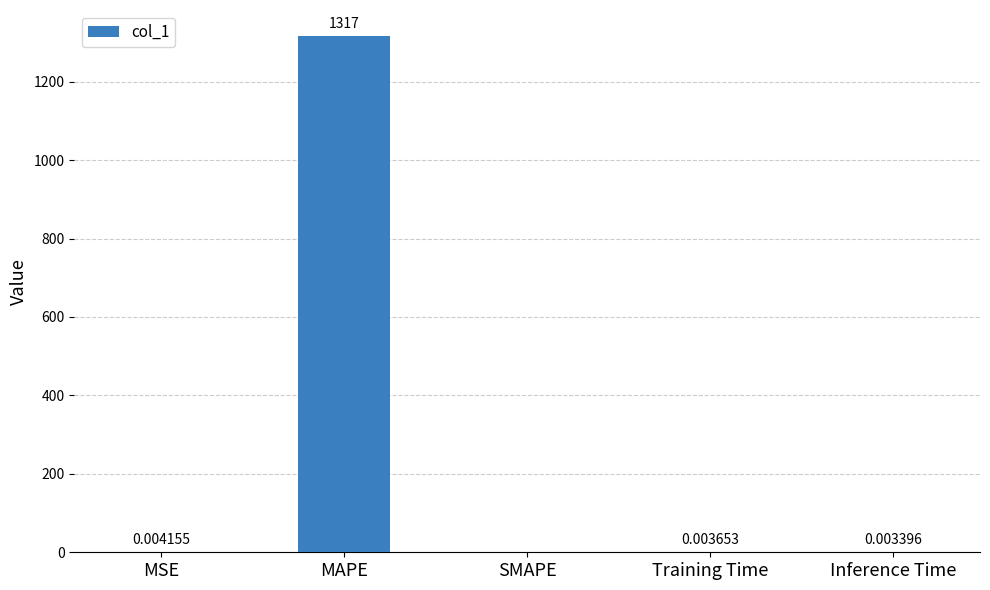

Between SMAPE and MAPE, which is larger?

MAPE